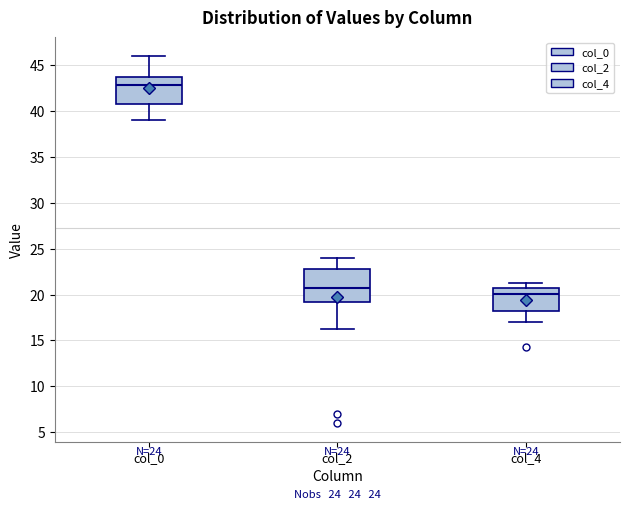

Which box's median line is the highest?

col_0